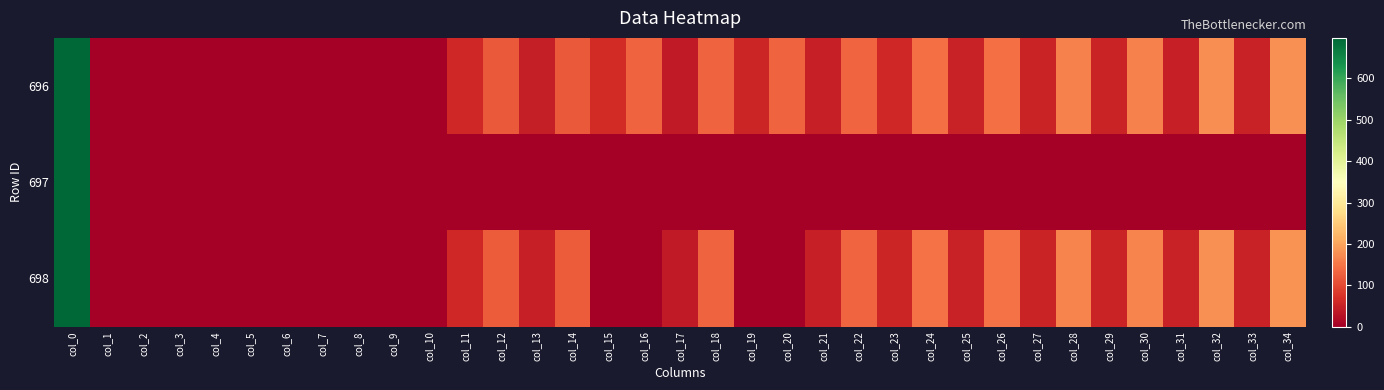

What is the maximum value shown in the chart?

698.0